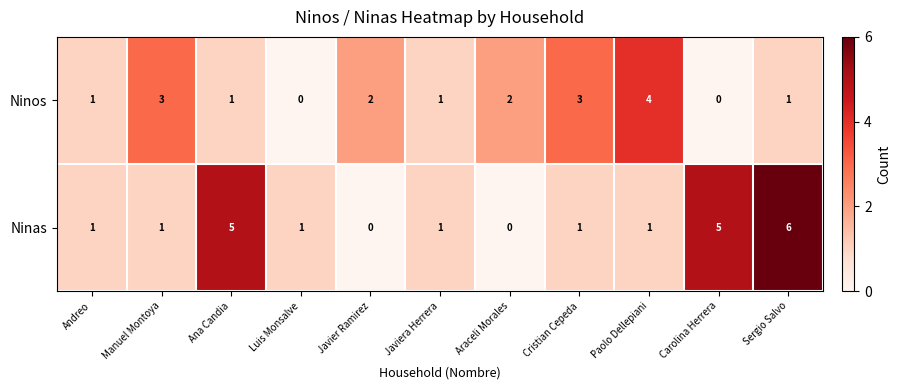

How many values in the Ninas series are below 1?

2